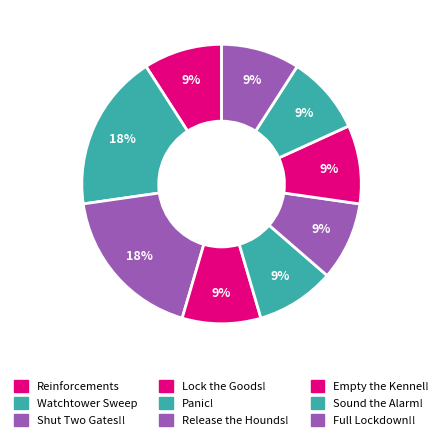

Does any single category account for the majority?

No